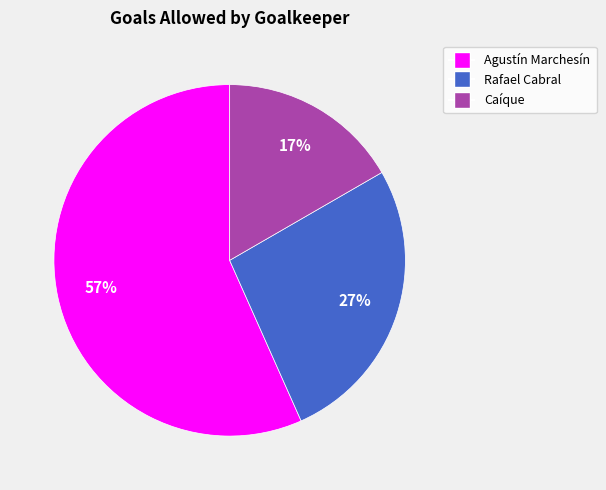

Is the sum of Agustín Marchesín and Caíque greater than half?

Yes